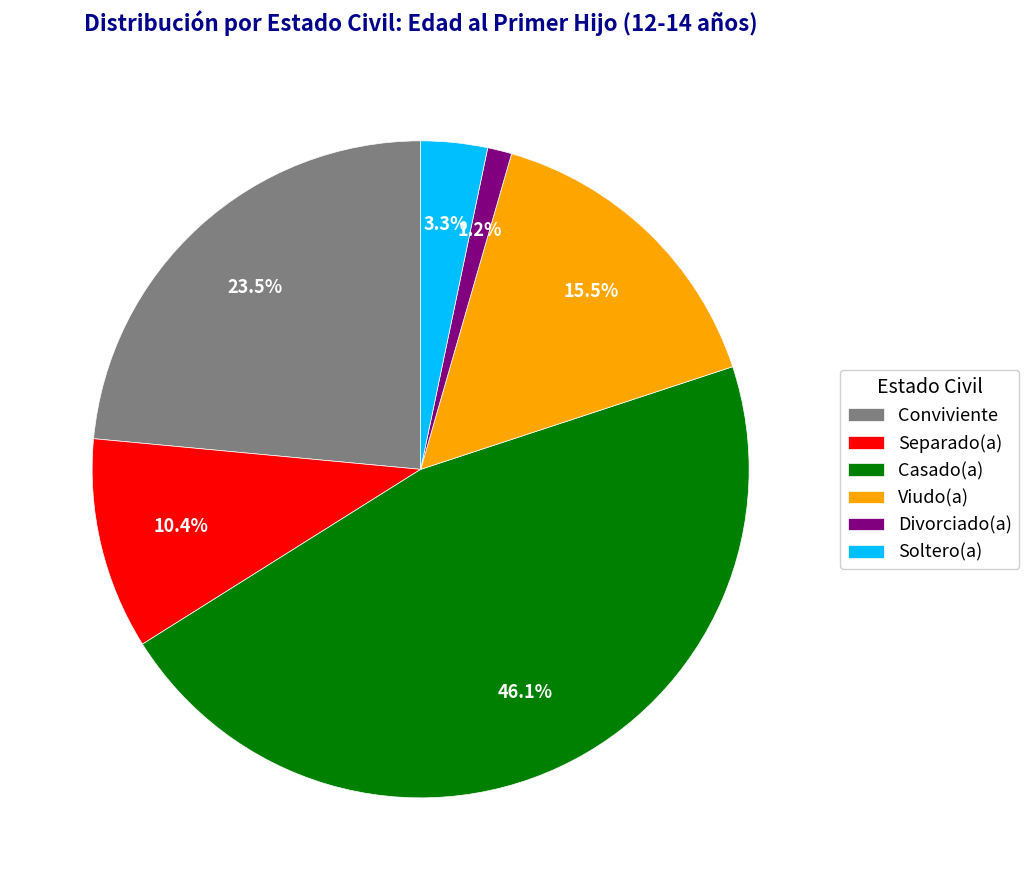

Between Soltero(a) and Conviviente, which is larger?

Conviviente